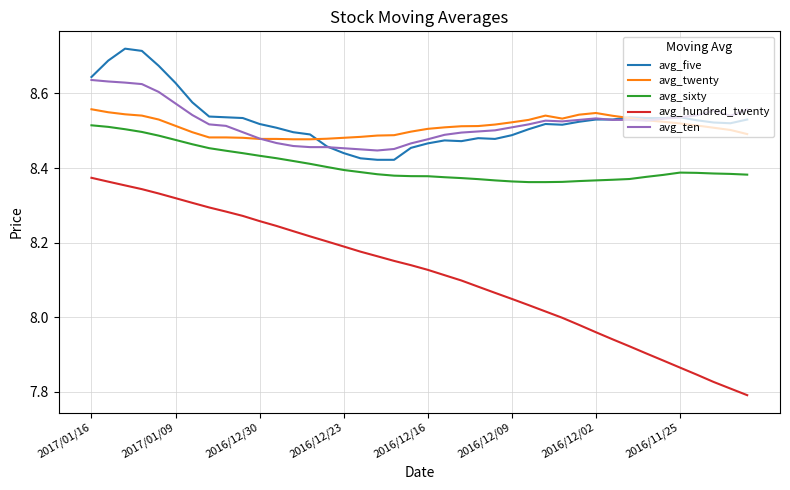

Rank the series by their maximum value, from lowest to highest.

avg_hundred_twenty, avg_sixty, avg_twenty, avg_ten, avg_five